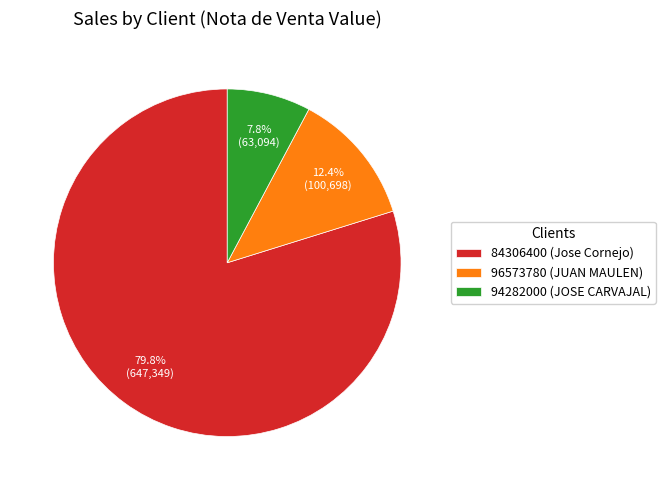

To the nearest percent, what is the difference between the largest and smallest slice percentages?

72%